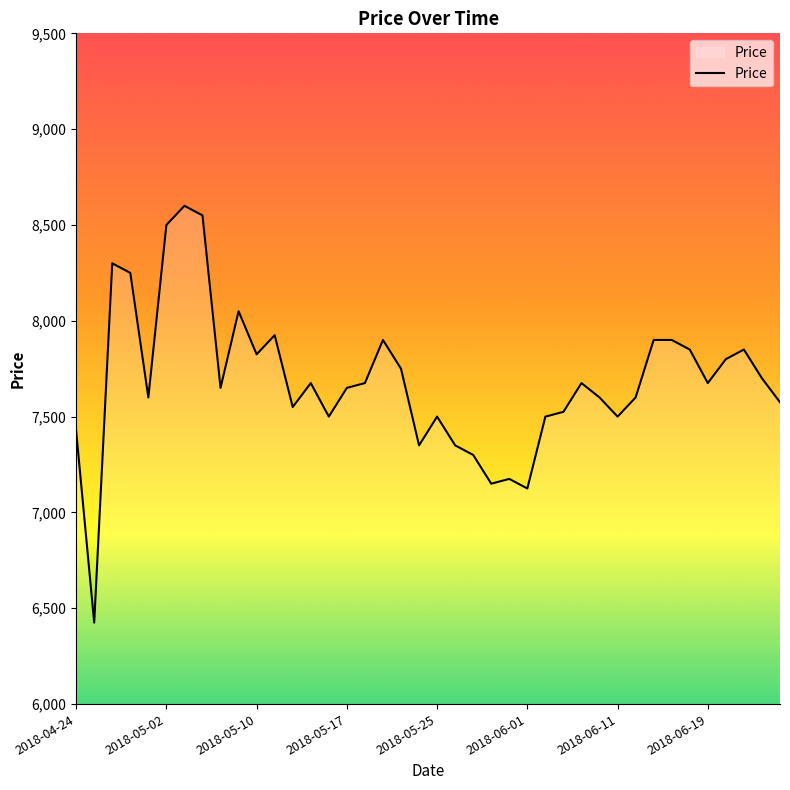

What is the difference between the maximum and minimum values?

2175